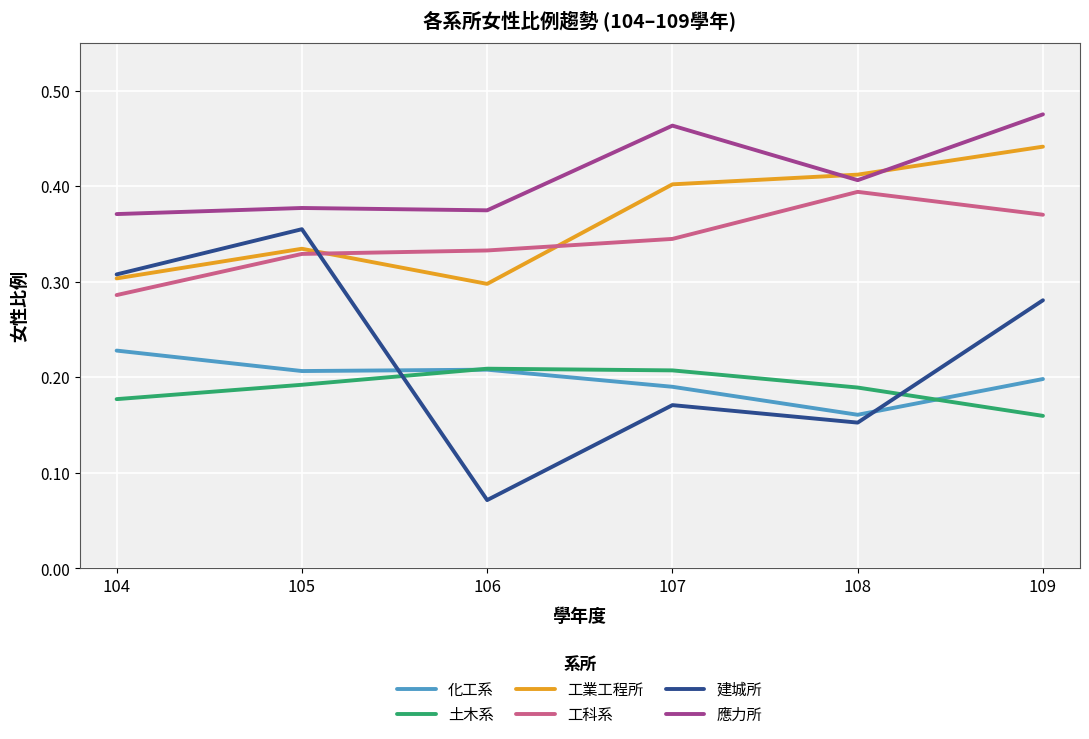

Is the value of 工科系 at 105 greater than the value of 建城所 at 108?

Yes